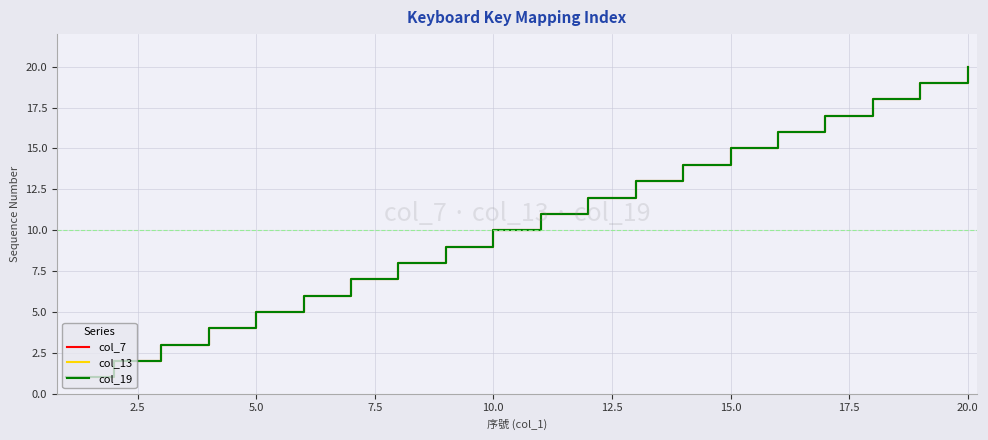

Does the chart have visible grid lines?

Yes